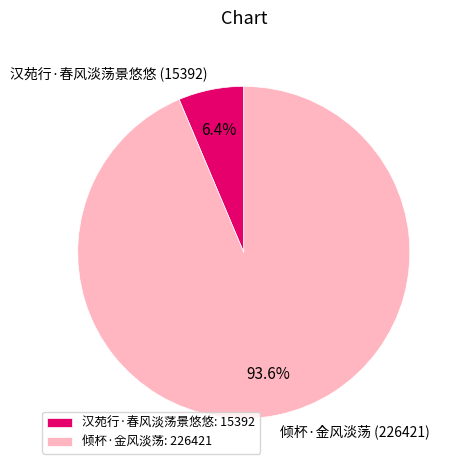

Between 汉苑行·春风淡荡景悠悠 and 倾杯·金风淡荡, which is larger?

倾杯·金风淡荡